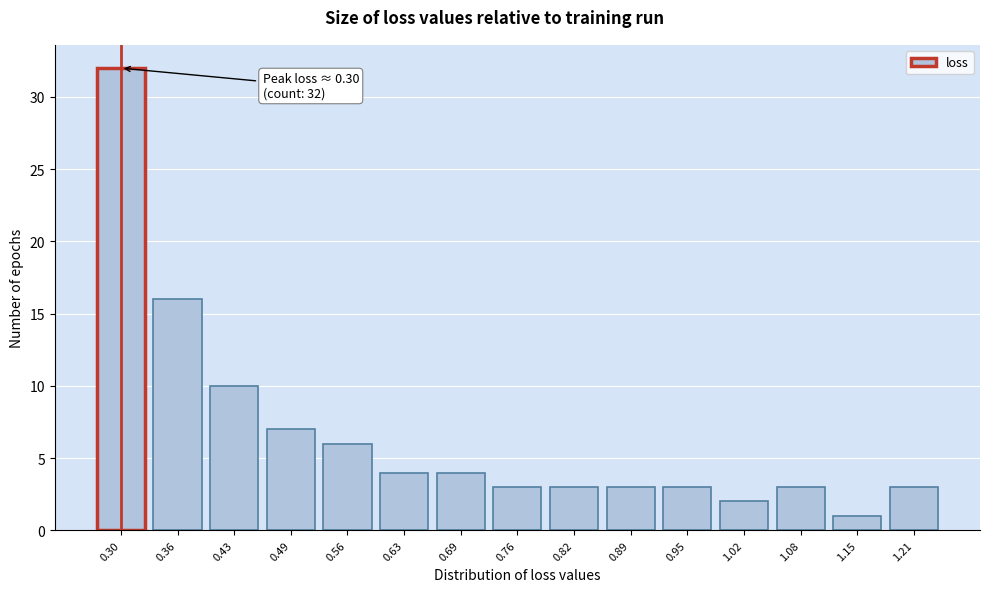

Reading left to right, extract all data points from this chart.

32	16	10	7	6	4	4	3	3	3	3	2	3	1	3